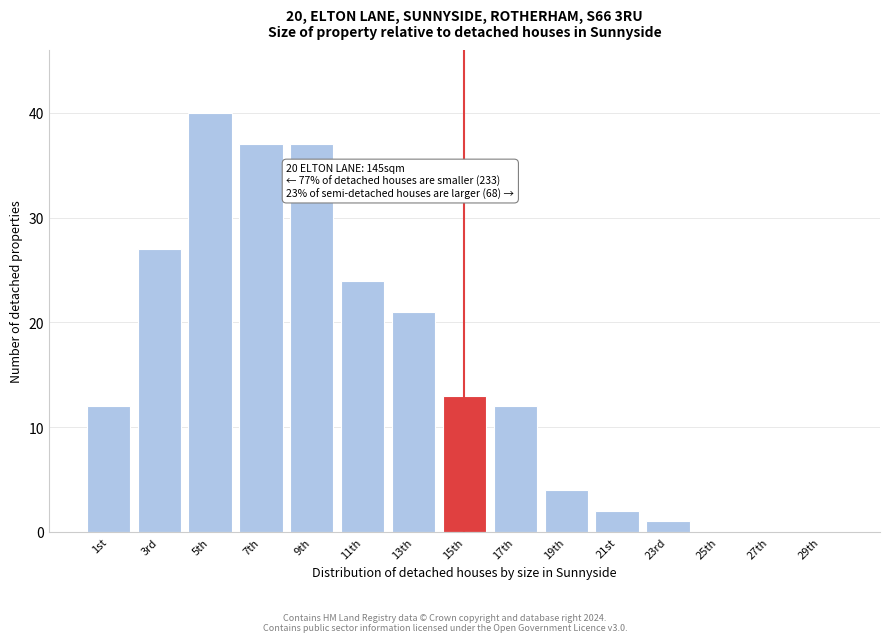

Reading left to right, list all the values displayed in this chart.

1st=12	3rd=27	5th=40	7th=37	9th=37	11th=24	13th=21	15th=13	17th=12	19th=4	21st=2	23rd=1	25th=0	27th=0	29th=0